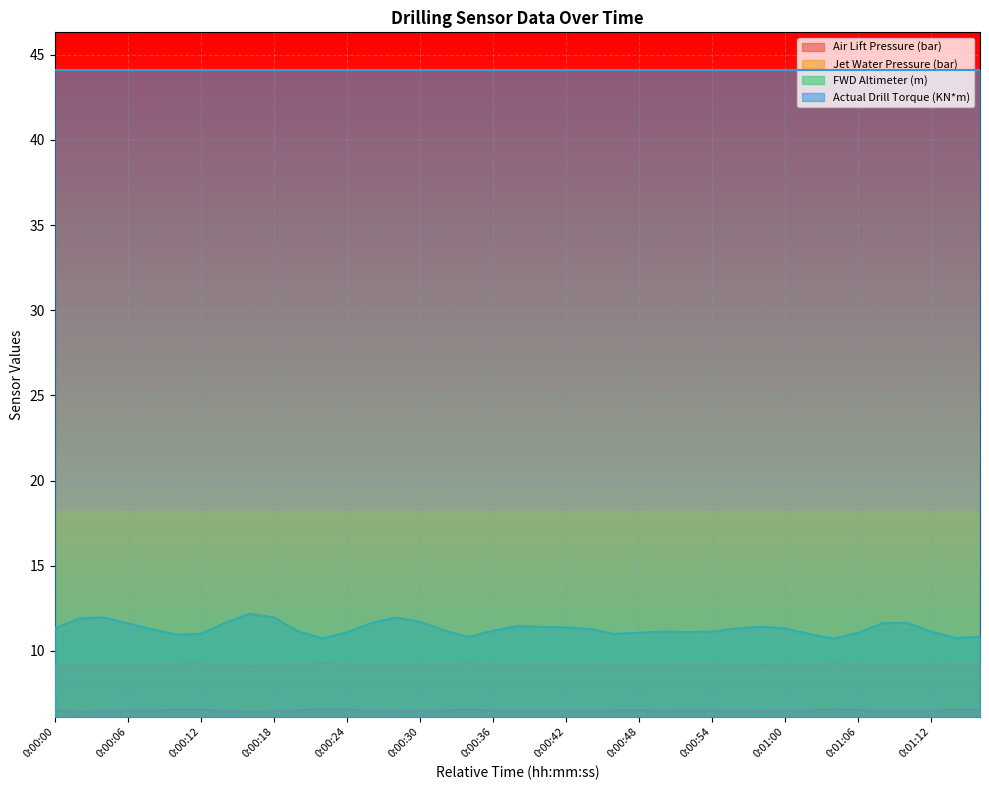

Which series changed the most between 0:00:14 and 0:01:10?

Air Lift Pressure (bar)